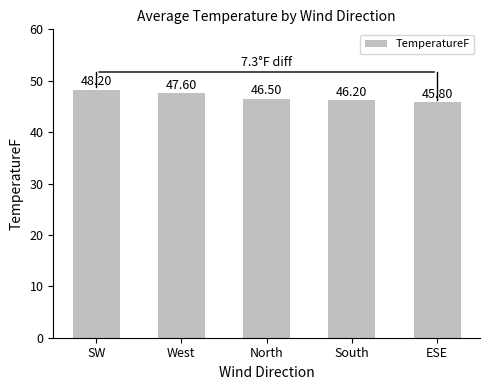

True or false: the data shows 46.5 at North.

True